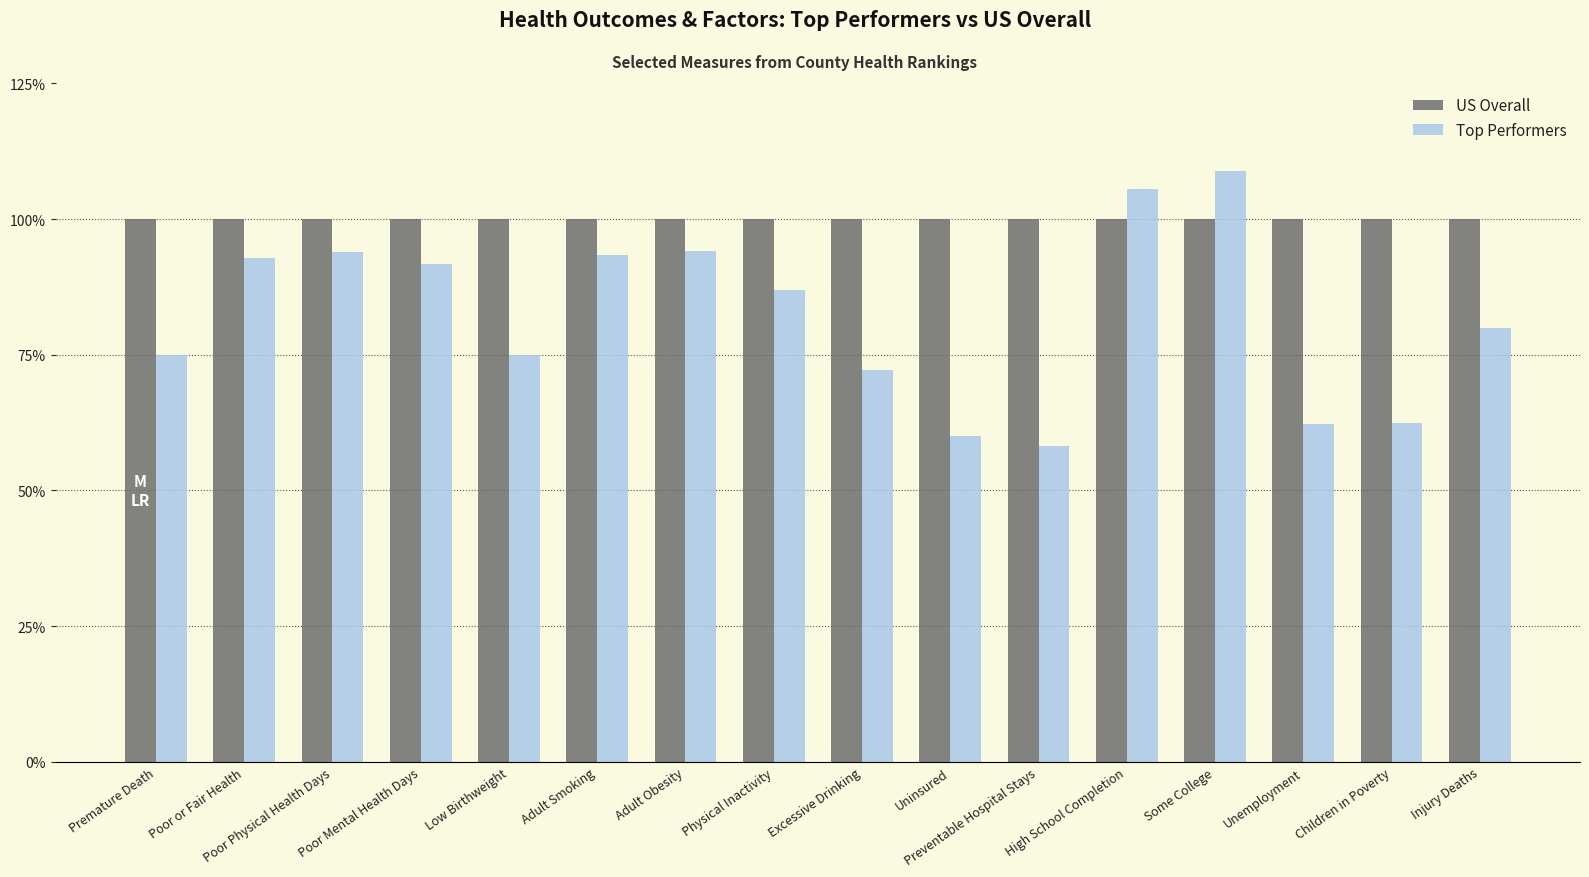

Is the value of US Overall at Adult Smoking greater than the value of Top Performers at Children in Poverty?

Yes